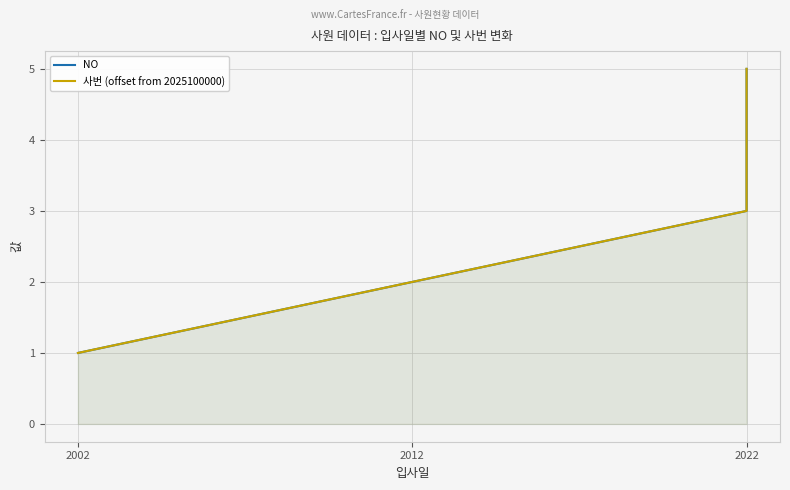

Read the 사번 (offset from 2025100000) value at 2002.

1